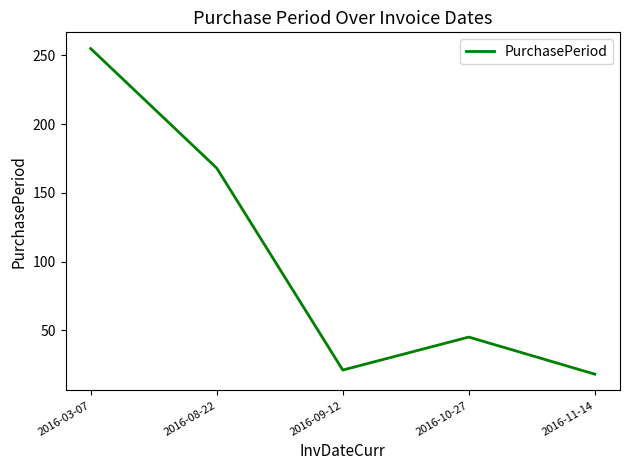

Is this an area chart (filled region under the line)?

No